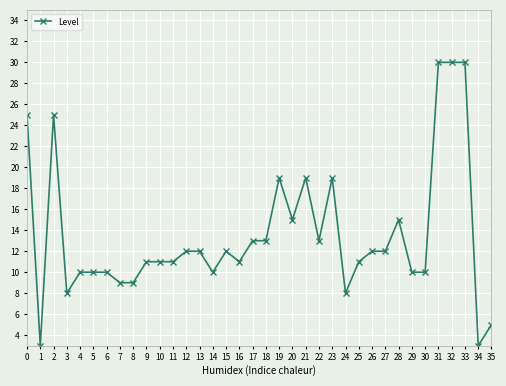

At which category does the data reach its first local peak?

2